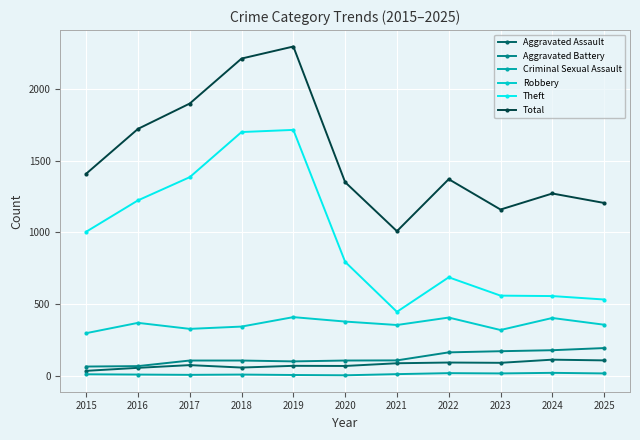

True or false: Total has more than 0 interior local peaks.

True